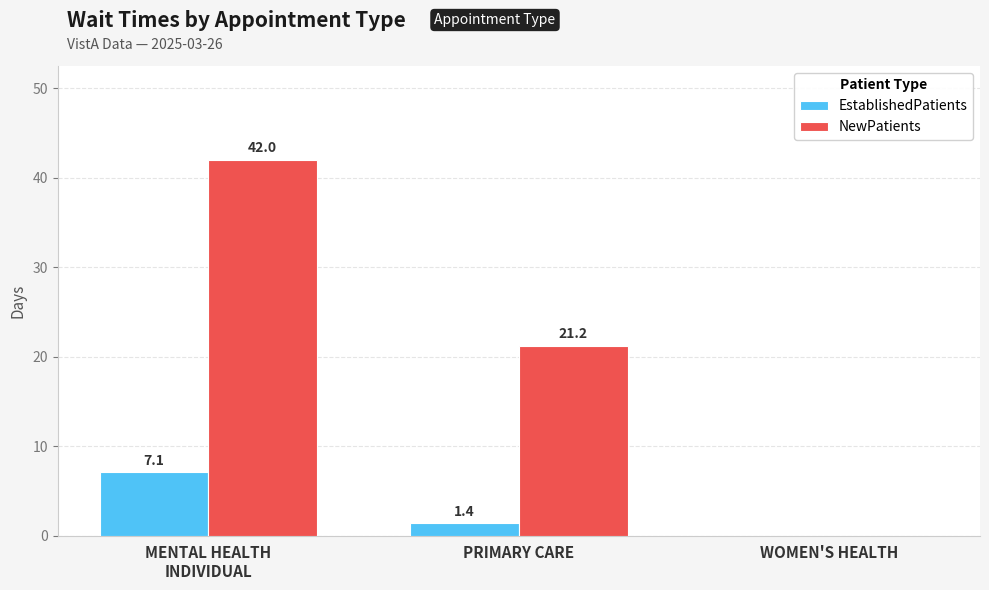

What is the sum of all NewPatients values?

63.2